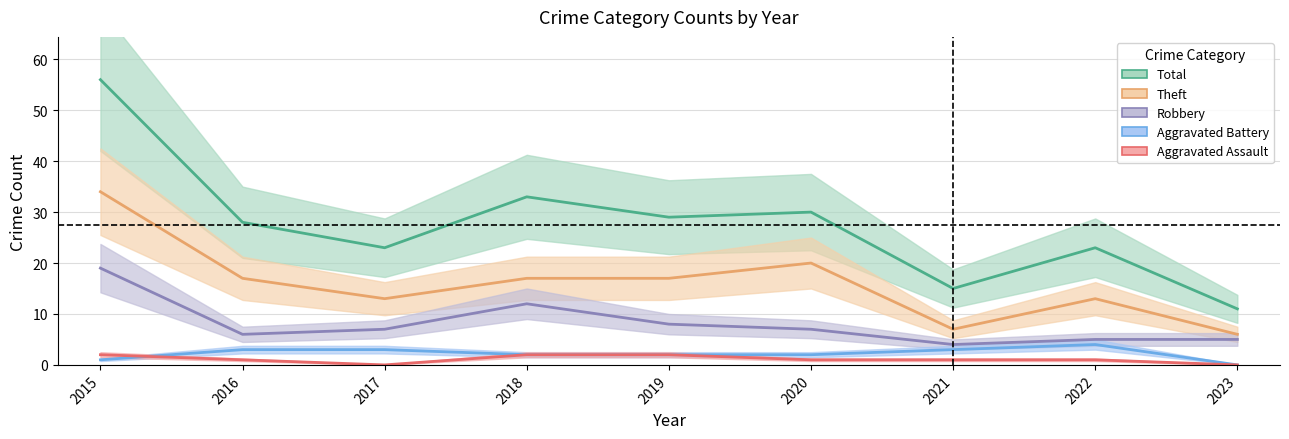

At which category does Total reach its first local peak?

2018